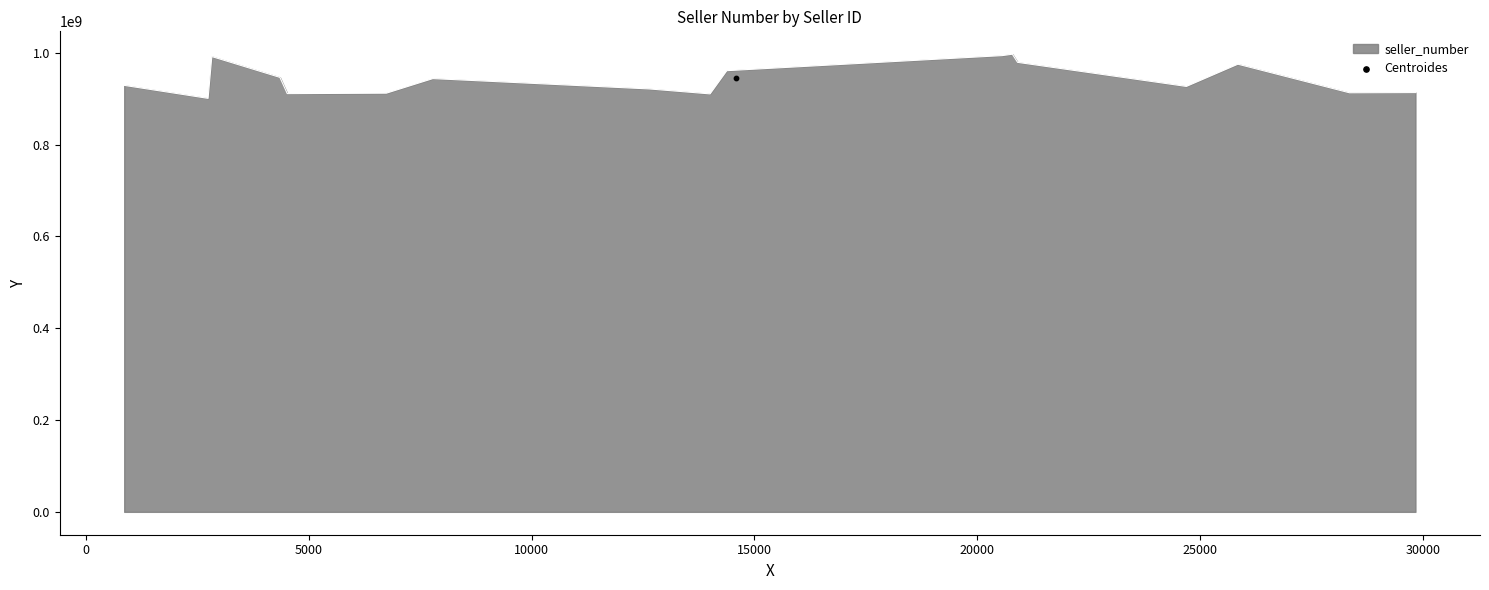

Approximately how many times larger is the value at 24695 compared to 2824?

0.9